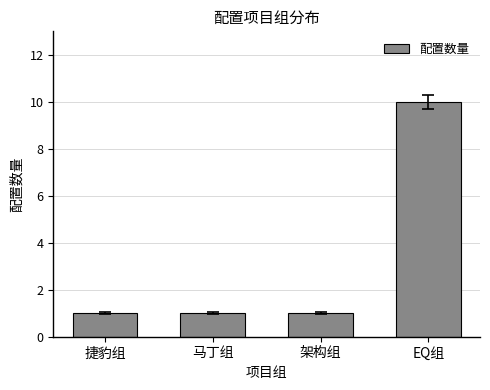

Count the number of categories in the chart.

4